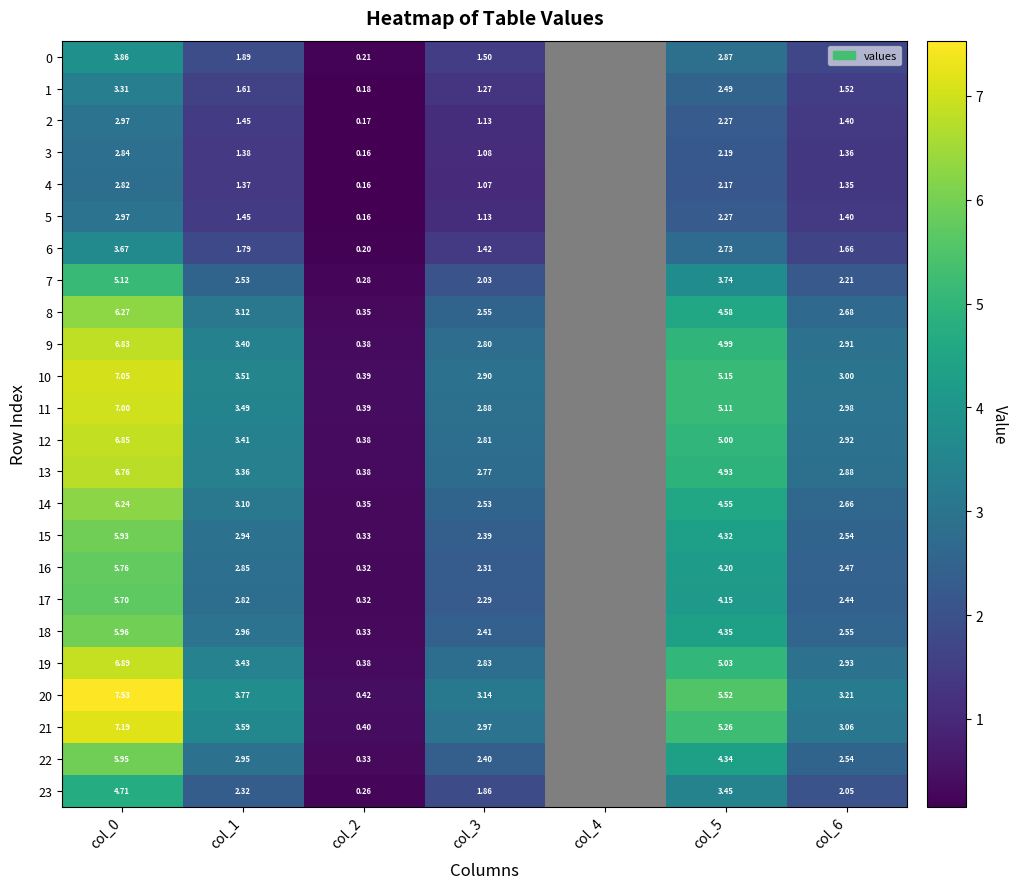

Is the value of 15 at col_1 greater than the value of 8 at col_1?

No